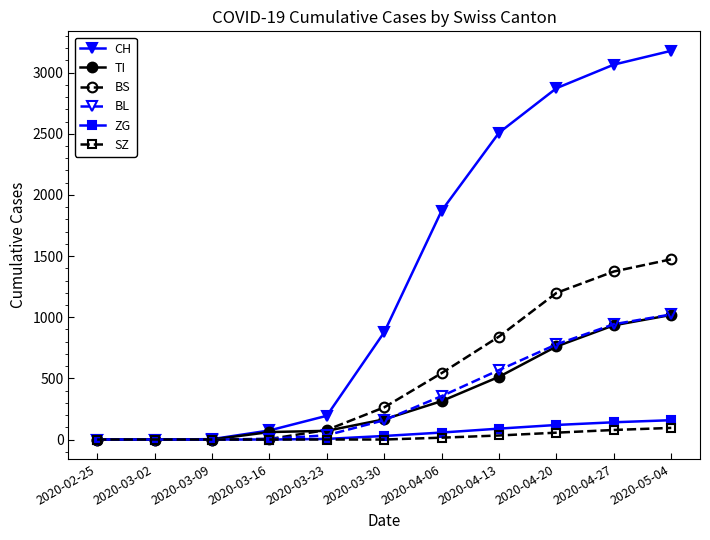

True or false: BS has a value of 883 at 2020-04-06.

False